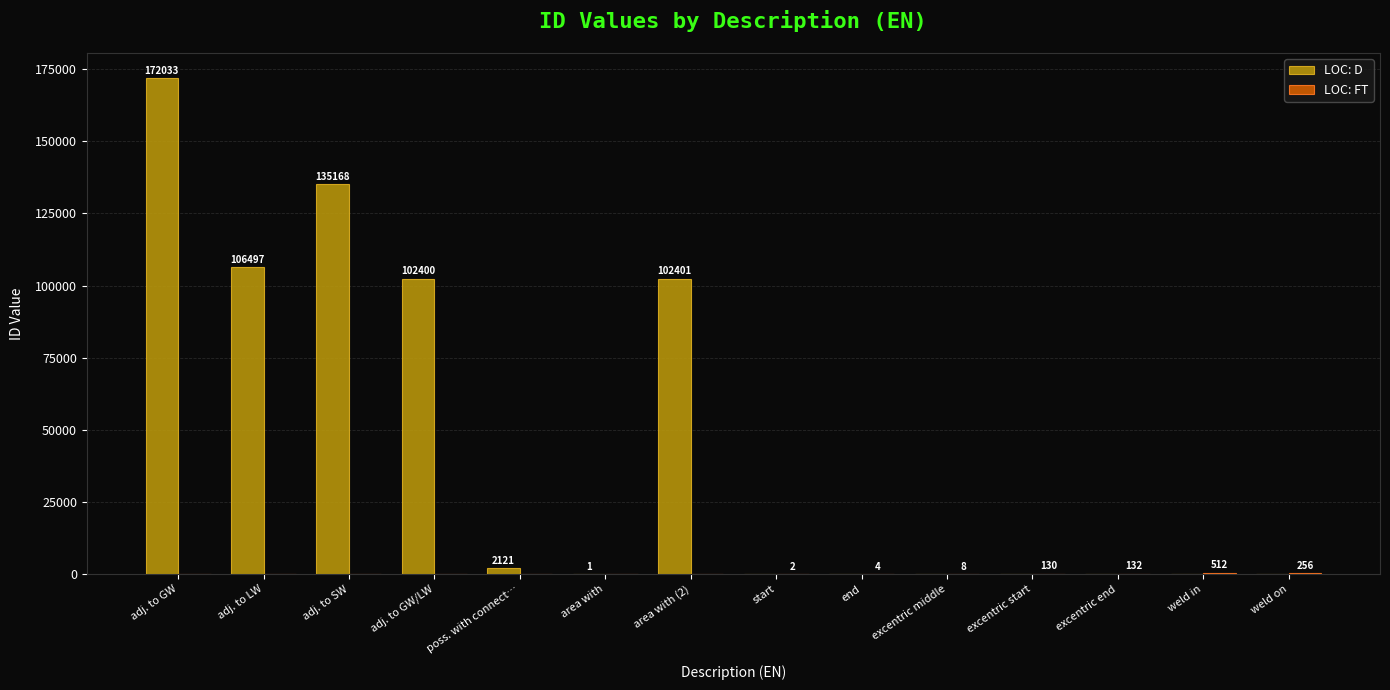

What is the sum of all LOC: D values?

620621